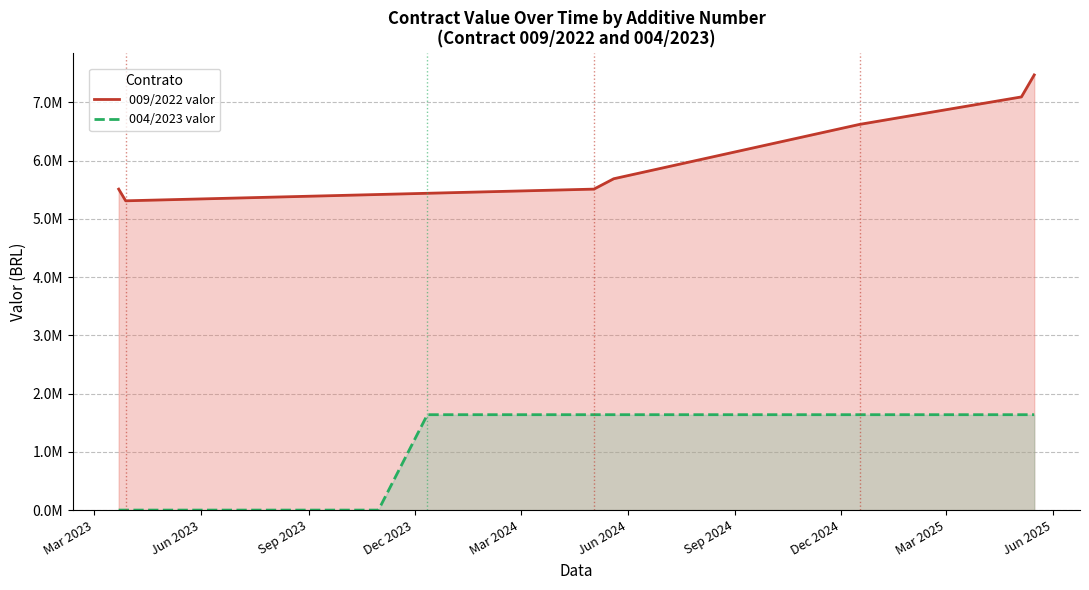

At which category does 009/2022 valor reach its first local valley?

Jun 2023